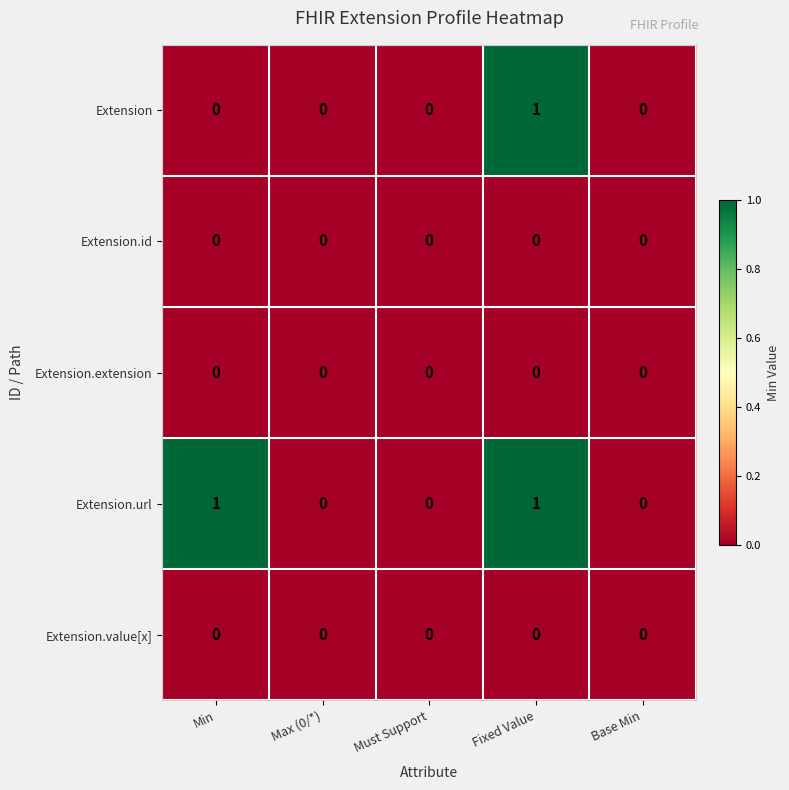

What is the maximum value shown in the chart?

1